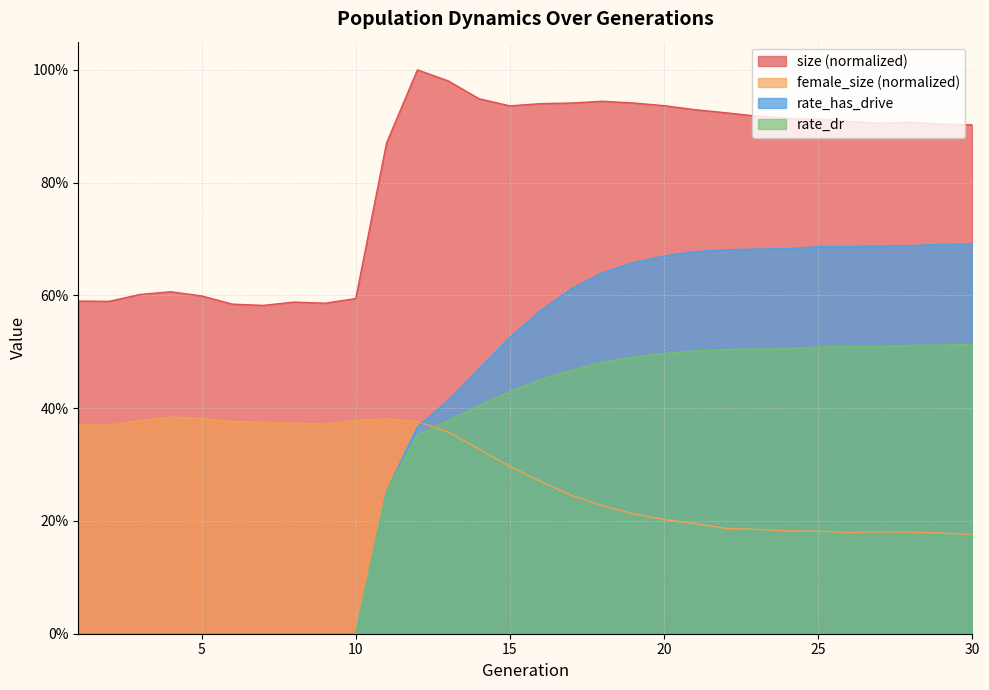

What is the total value across all series at 14?

2.2